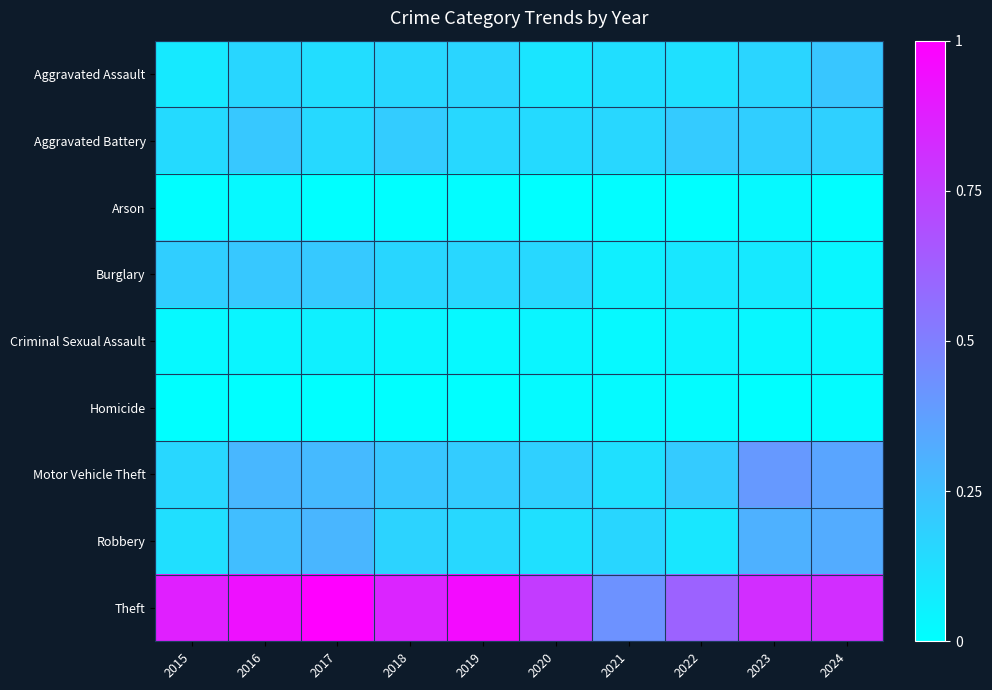

At which category is the sum across all series the highest?

2016